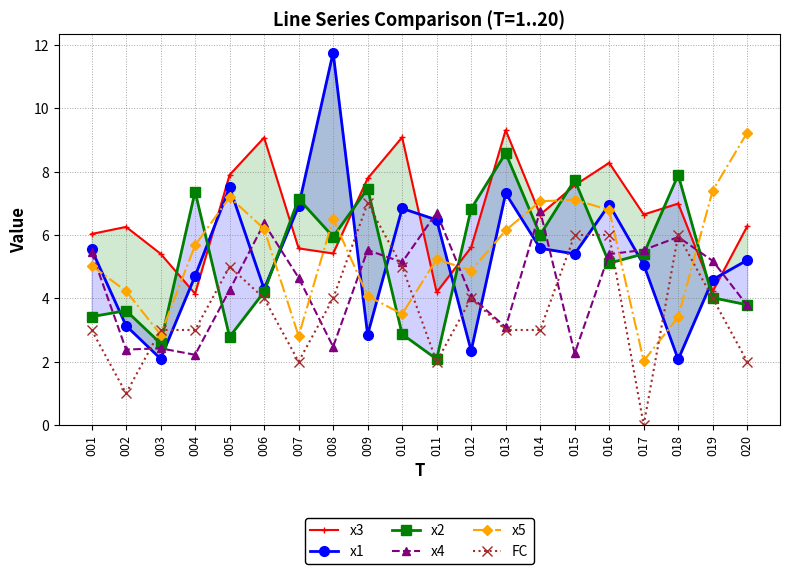

The value of FC at 001 is 4.7. True or false?

False